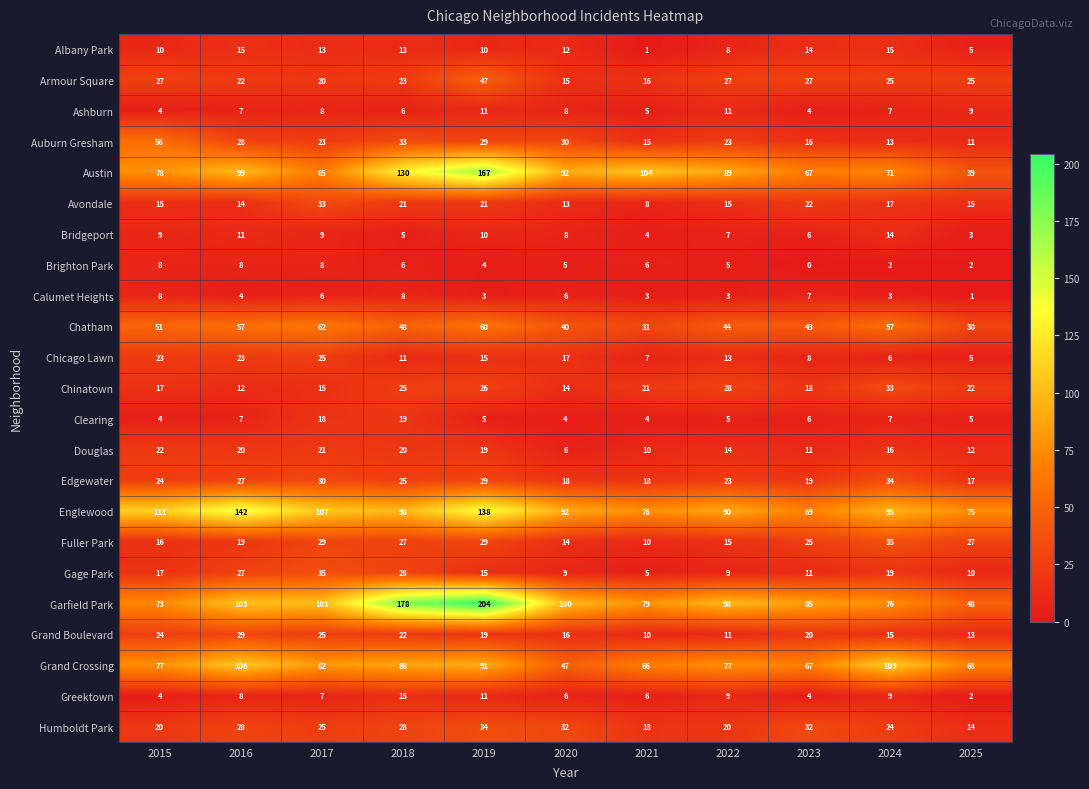

Which series has the largest total across all categories?

Garfield Park